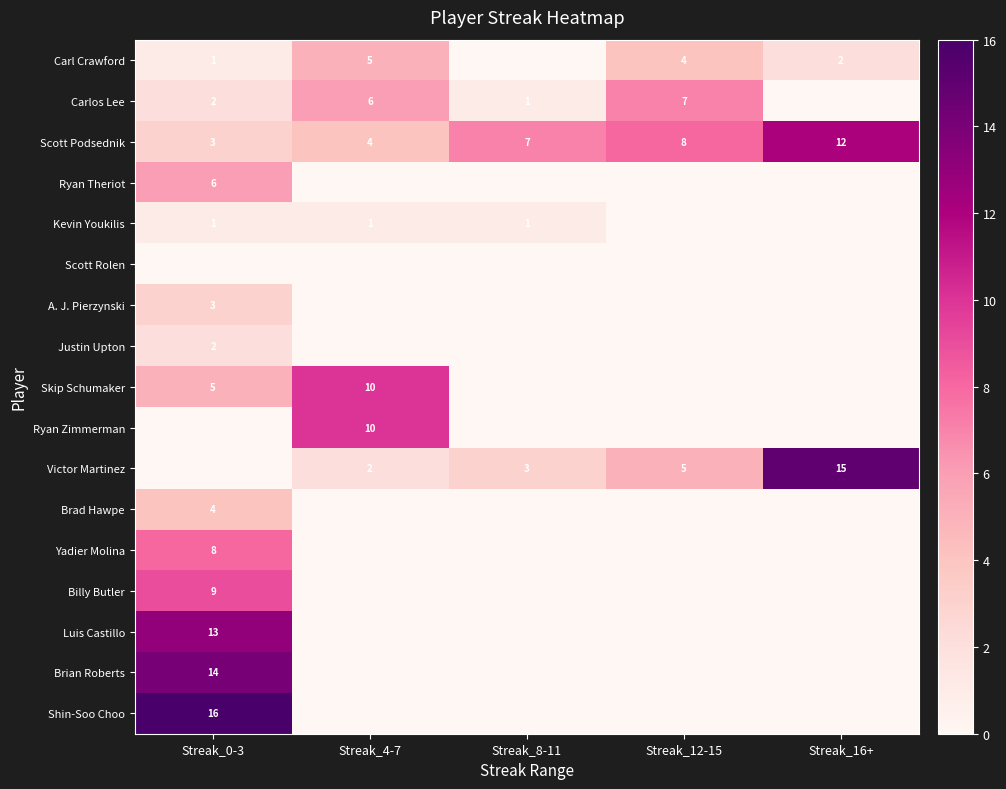

Is it true that Carl Crawford equals 4 at Streak_12-15?

True